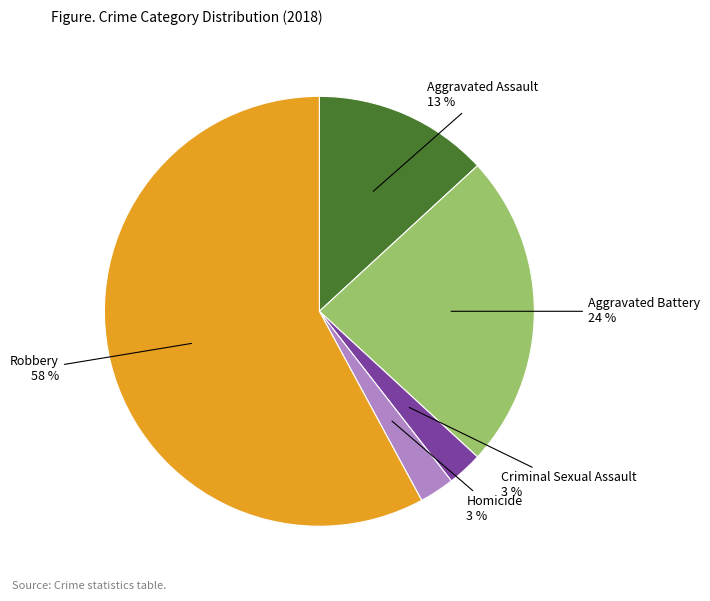

Which category has the smallest portion of the pie?

Criminal Sexual Assault